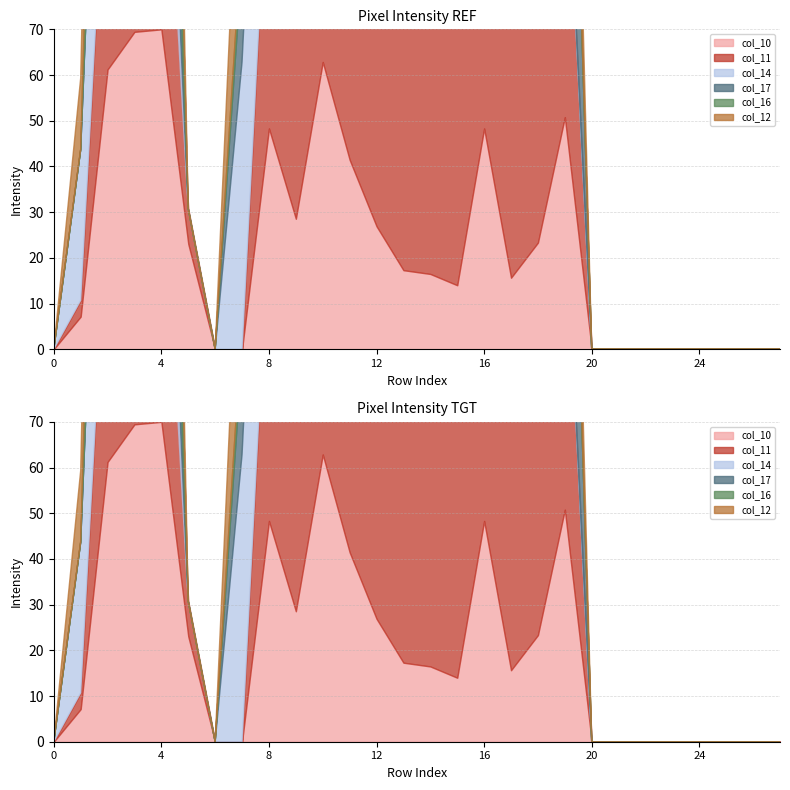

What is the spread (max minus min) of values at 10?

24